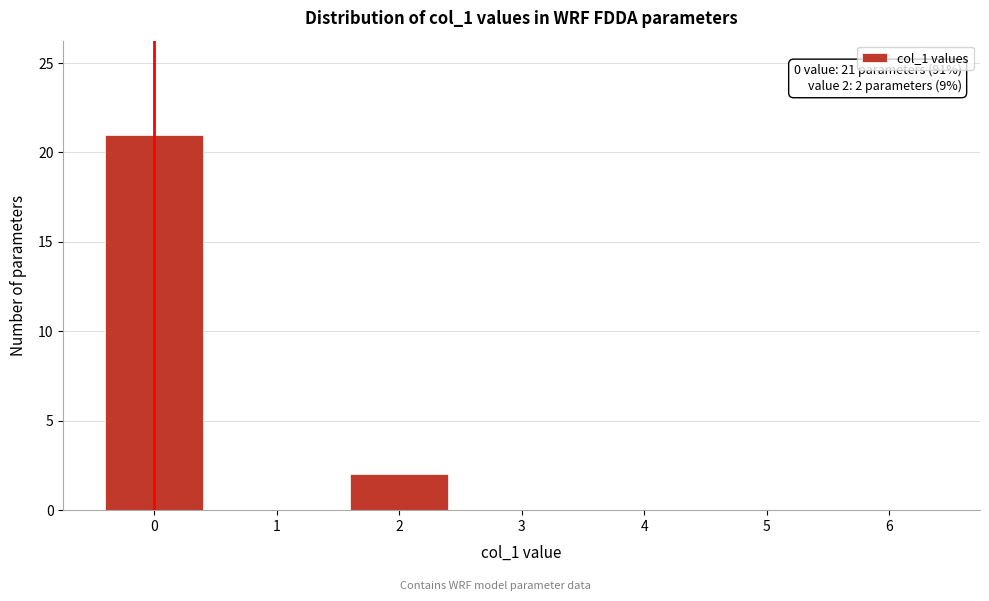

Reading left to right, what are all the values shown in this chart?

0=21	1=0	2=2	3=0	4=0	5=0	6=0